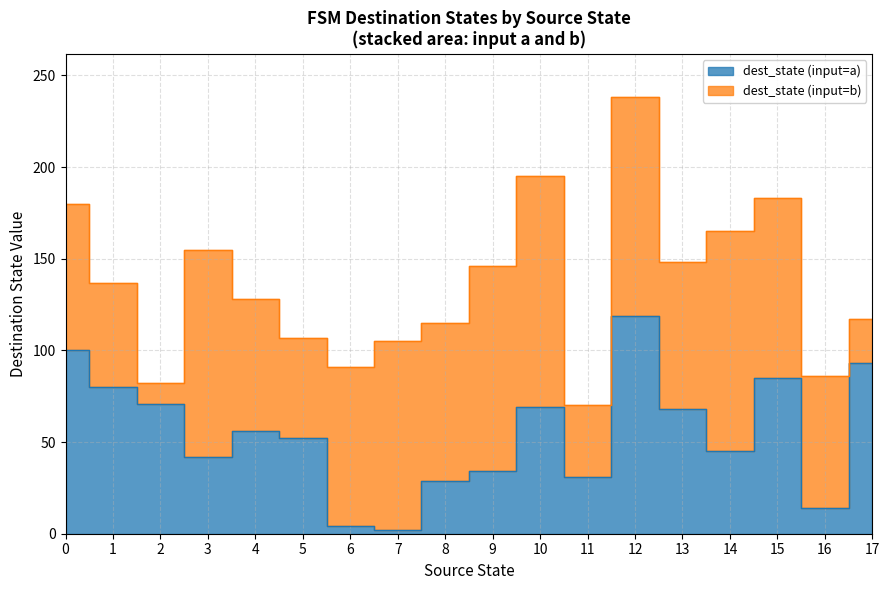

How many values in source_state are above zero?

34